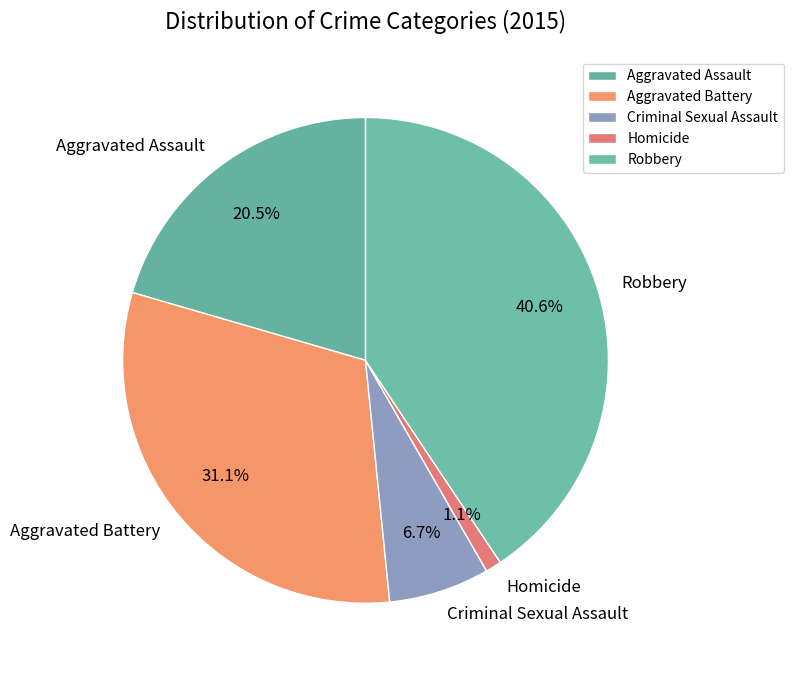

What portion of the pie excludes Aggravated Battery?

68.9%